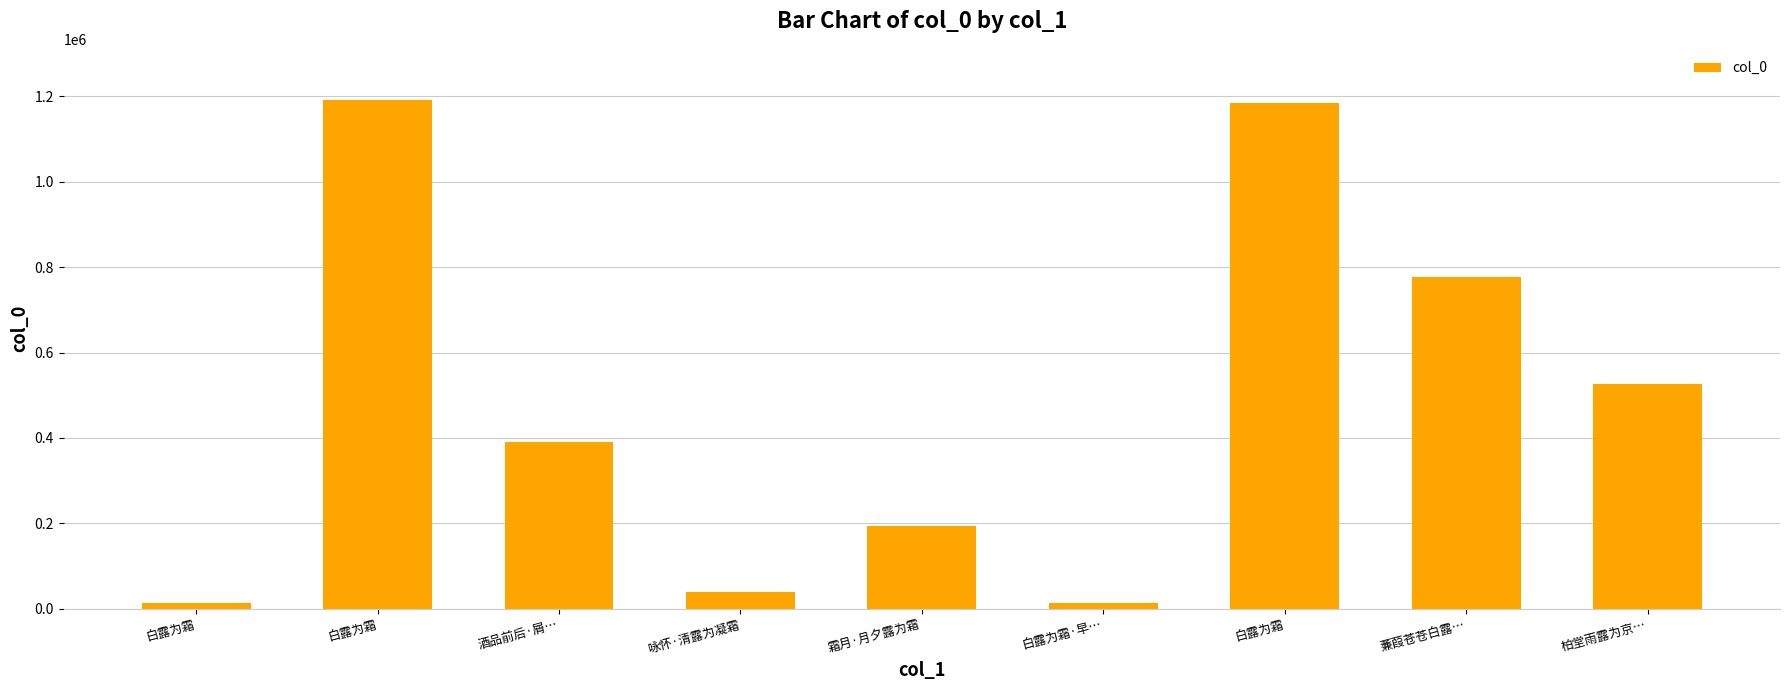

Does the chart contain any negative values?

No